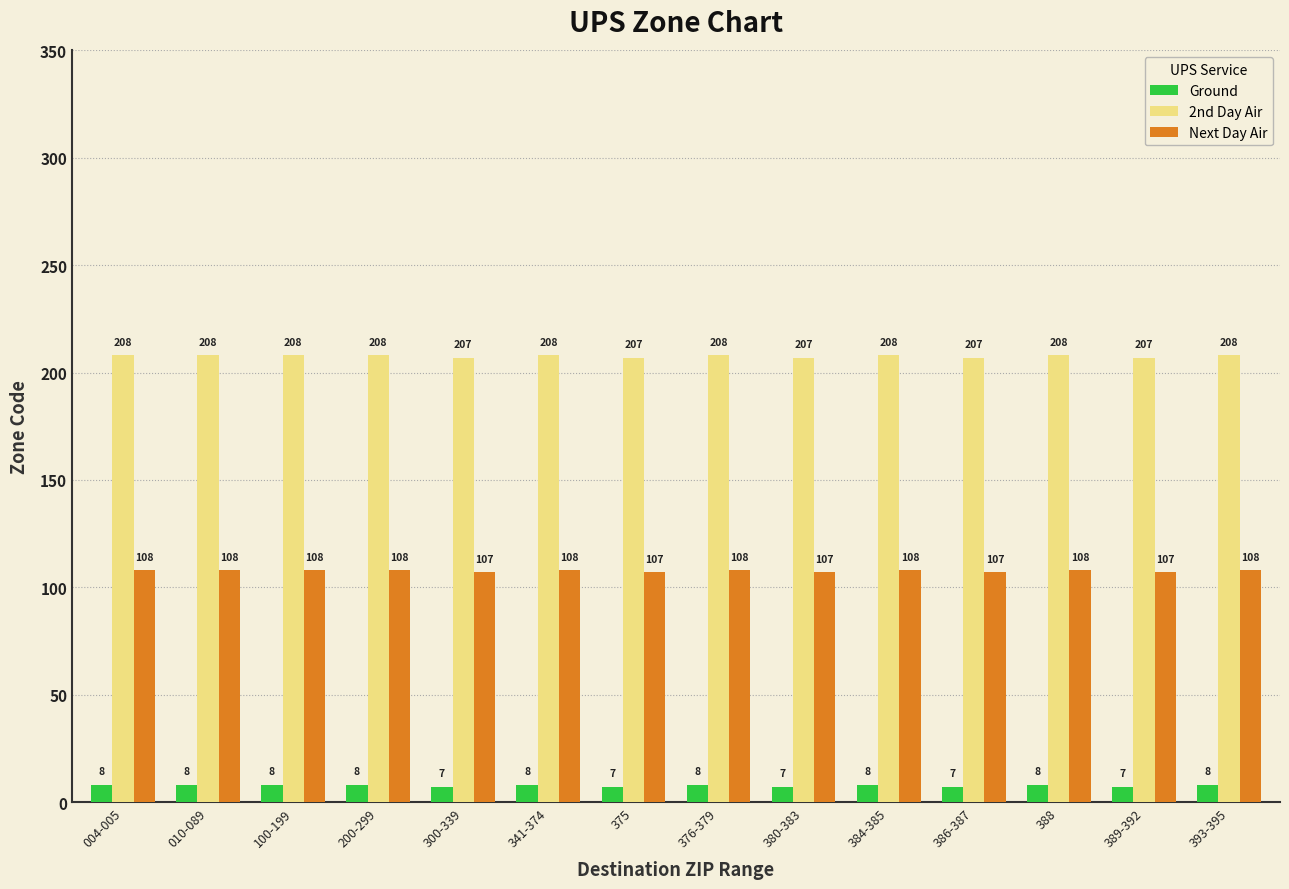

What is the spread (max minus min) of values at 100-199?

200